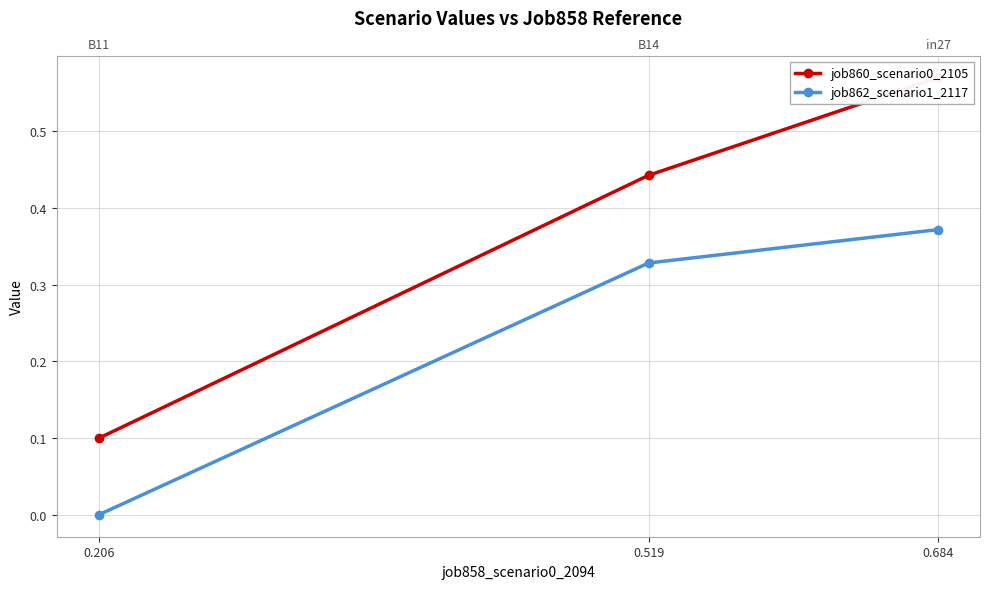

Rank the series by their maximum value, from highest to lowest.

job860_scenario0_2105, job862_scenario1_2117